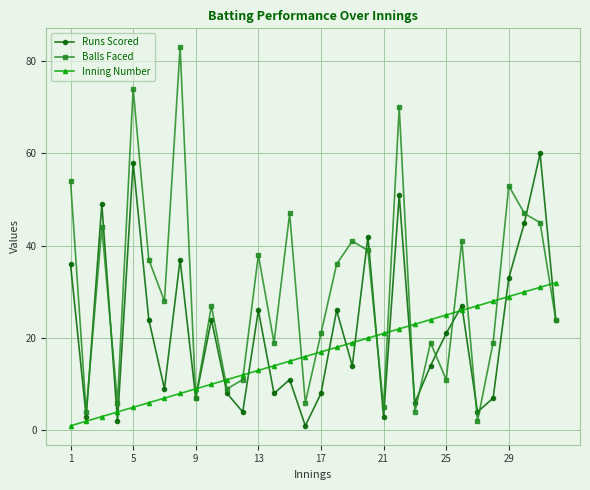

List the series in order of their overall mean, highest first.

Balls Faced, Runs Scored, Inning Number